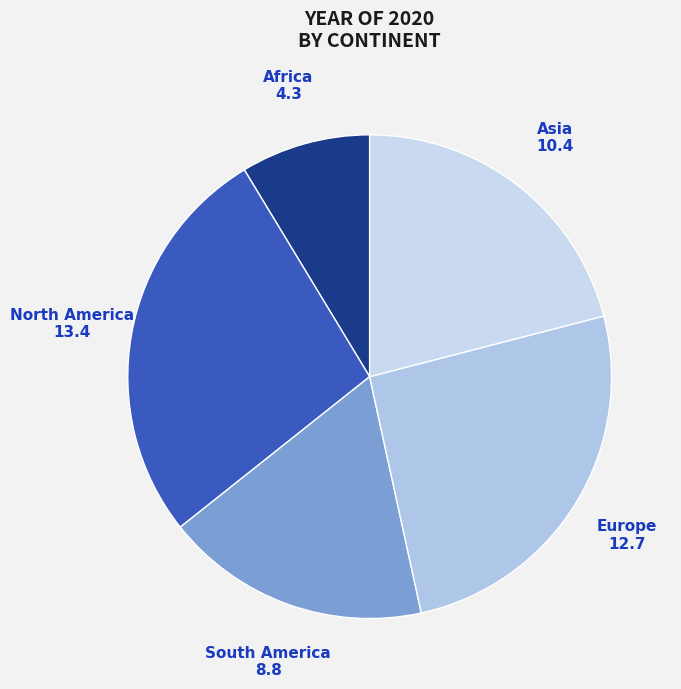

How many segments does this pie chart have?

5